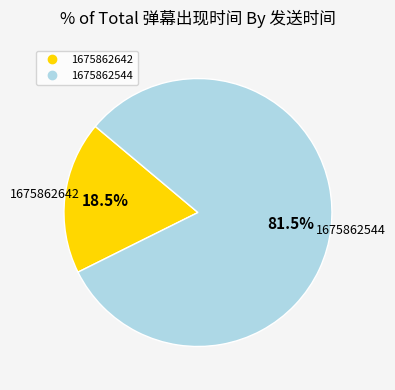

Does 1675862544 represent more than half of the total?

Yes